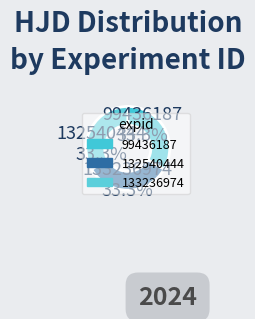

True or false: 132540444 accounts for 43% of the total.

False